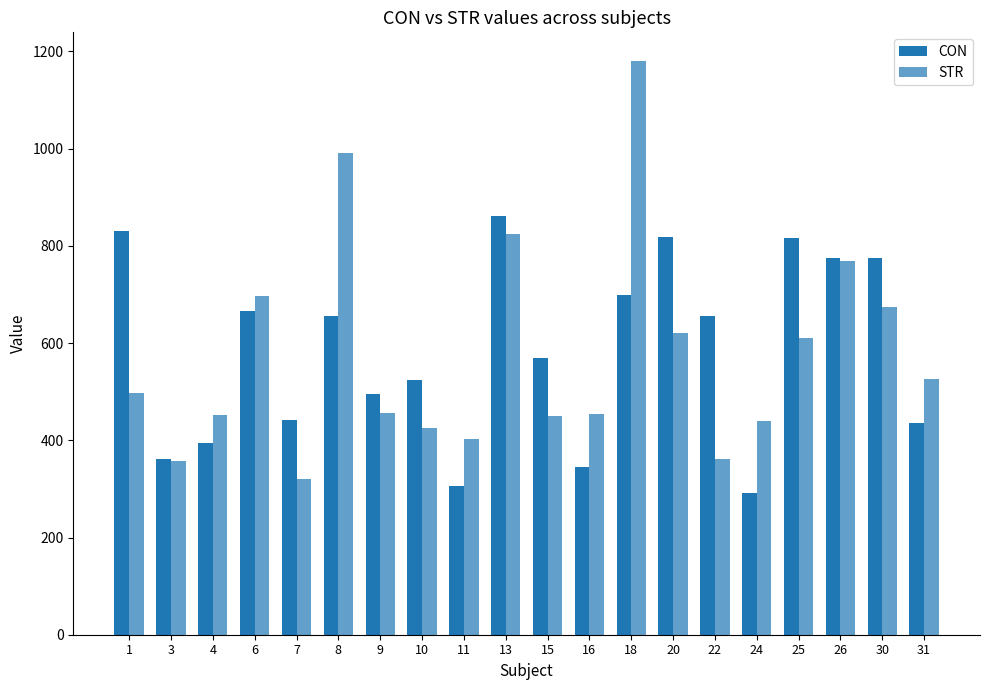

Reading left to right, extract all data points from this chart.

CON: 1=830.8	3=362.4	4=394.0	6=665.3	7=442.6	8=655.1	9=494.9	10=524.8	11=306.5	13=862.0	15=569.5	16=345.7	18=699.9	20=819.0	22=654.7	24=292.5	25=817.2	26=775.5	30=775.6	31=436.3
STR: 1=497.2	3=357.0	4=452.4	6=696.7	7=321.0	8=991.2	9=456.0	10=424.4	11=401.7	13=825.1	15=449.5	16=453.4	18=1180.3	20=621.1	22=361.2	24=439.8	25=611.1	26=768.7	30=674.8	31=525.7